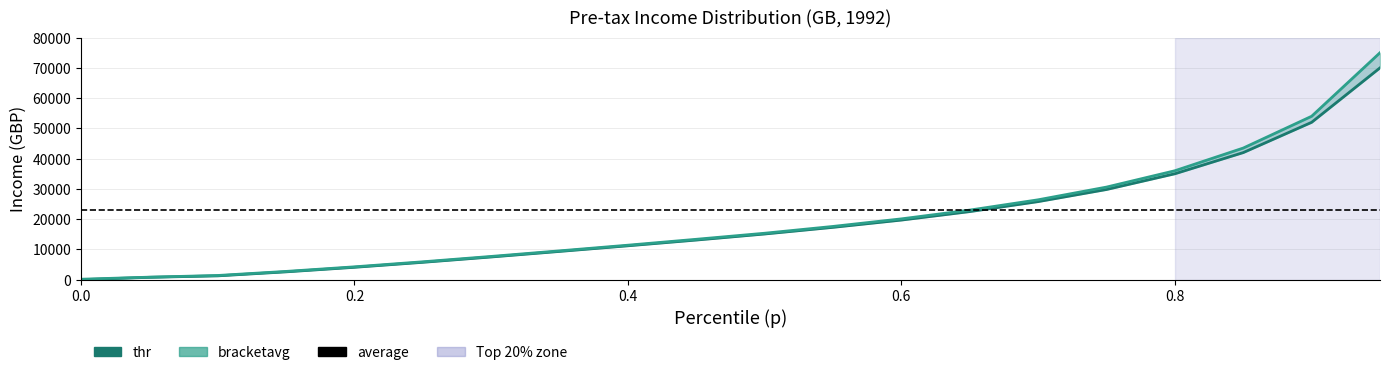

What is the maximum value for bracketavg?

75000.0